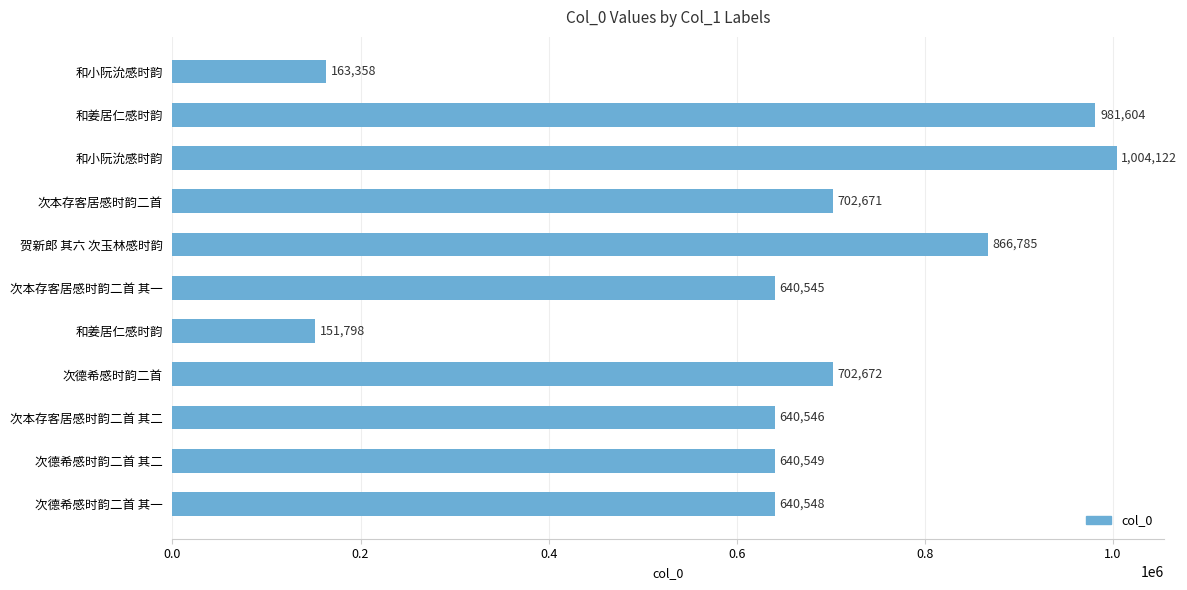

Are the bars horizontal?

Yes